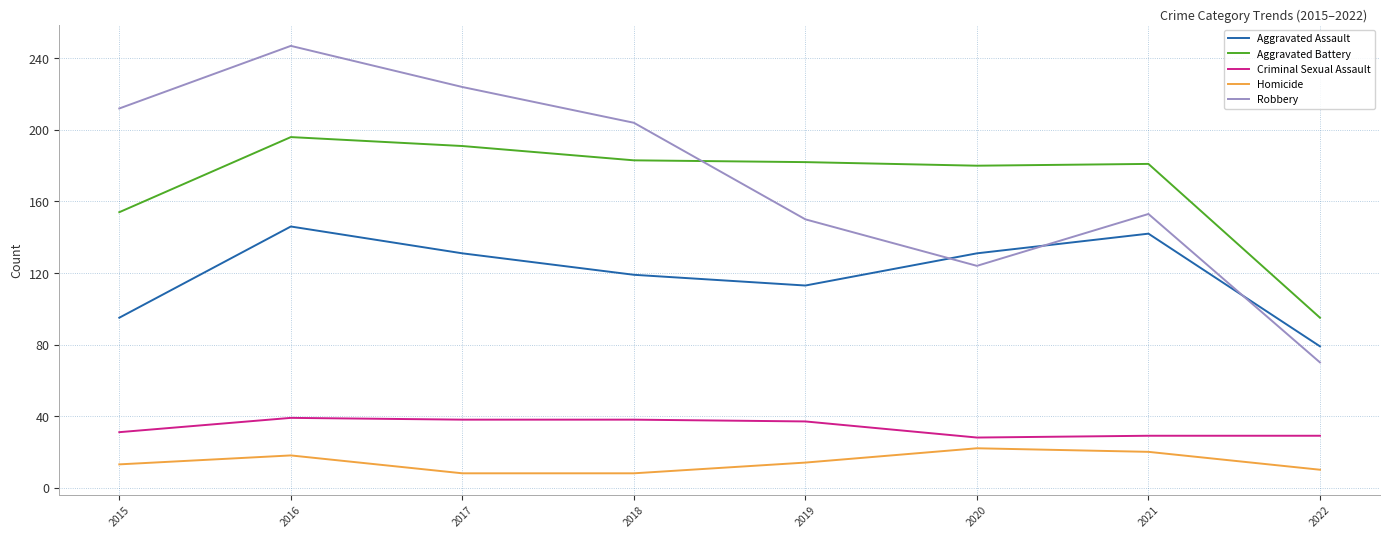

Which series has the largest range (max minus min)?

Robbery